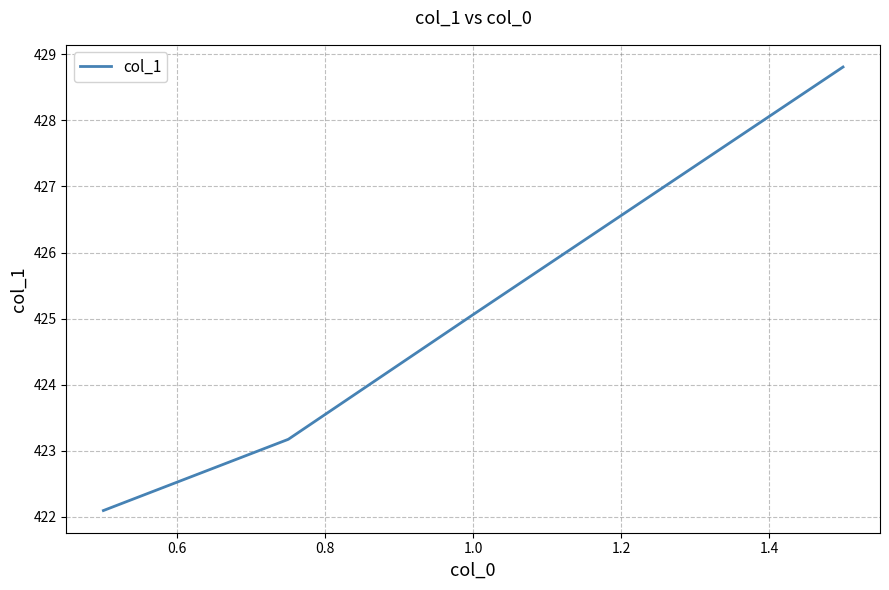

Does the chart display data point markers on the line(s)?

No